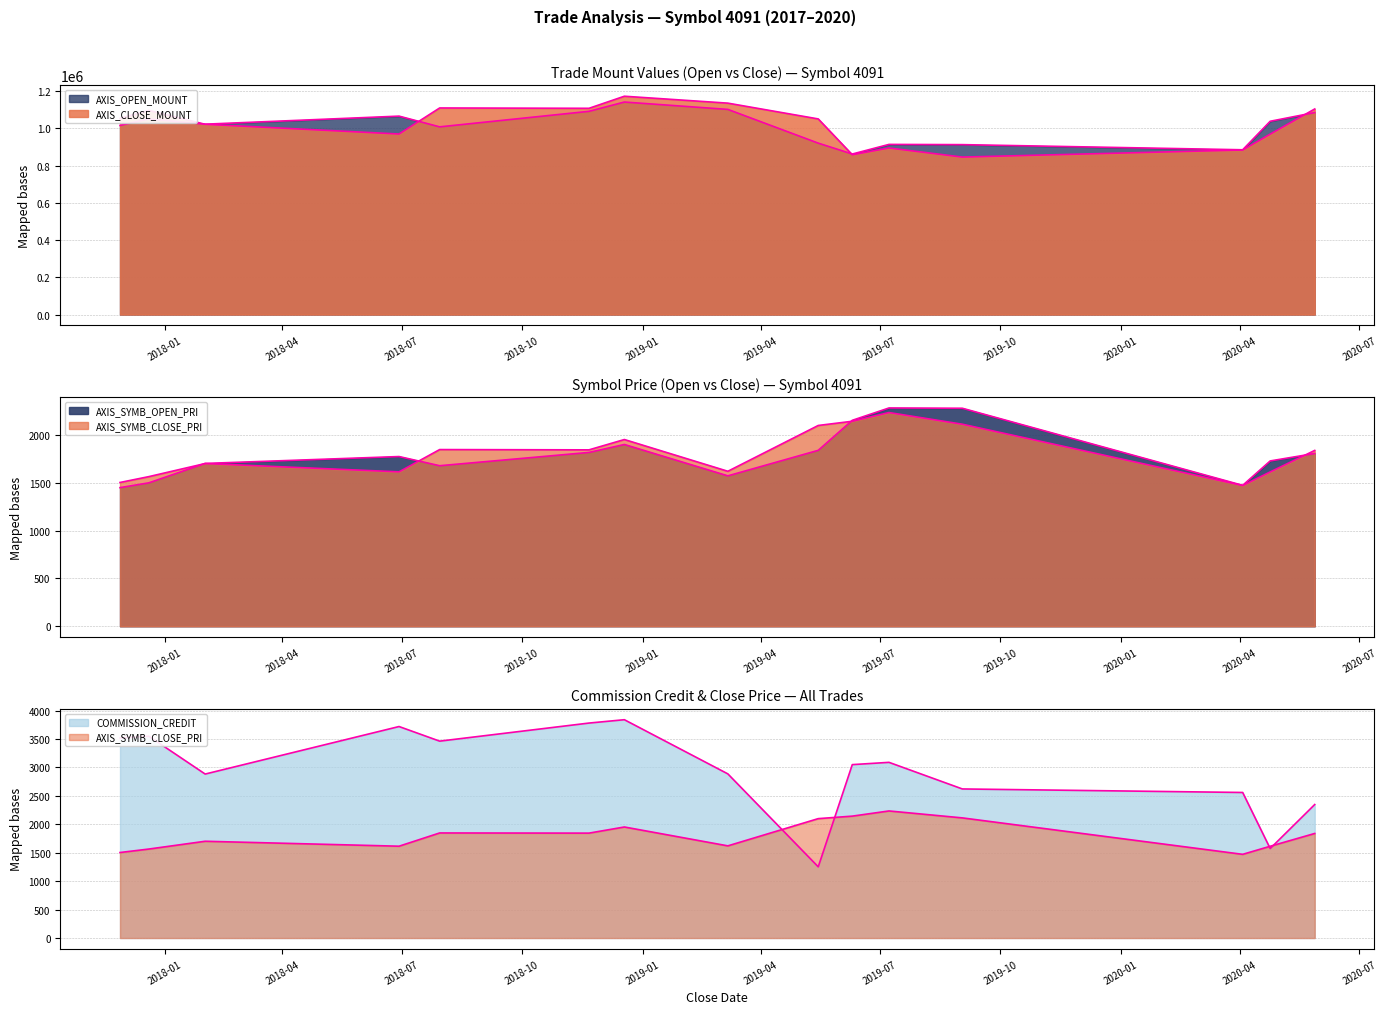

What is the average value of the AXIS_SYMB_OPEN_PRI series?

1798